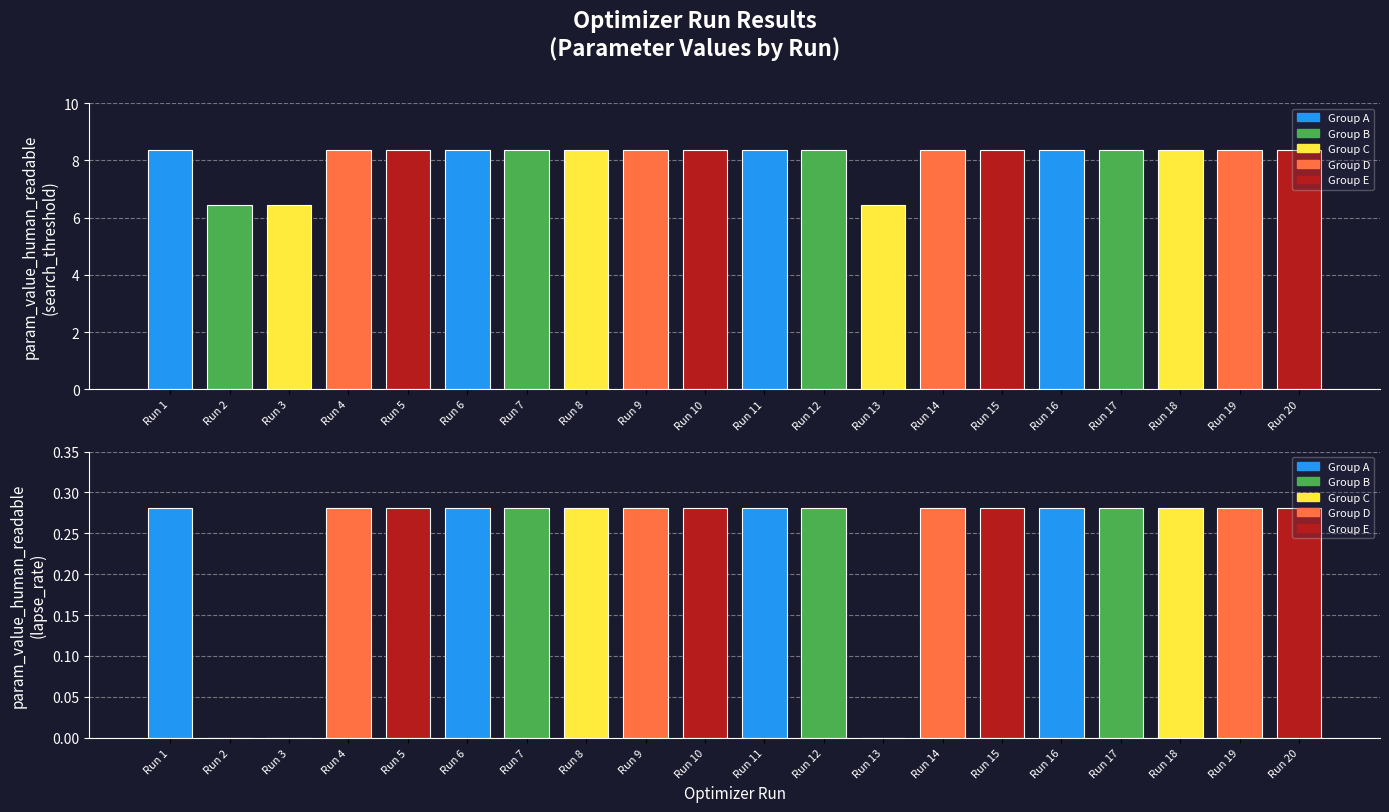

List the series in order of their overall mean, lowest first.

lapse_rate, search_threshold